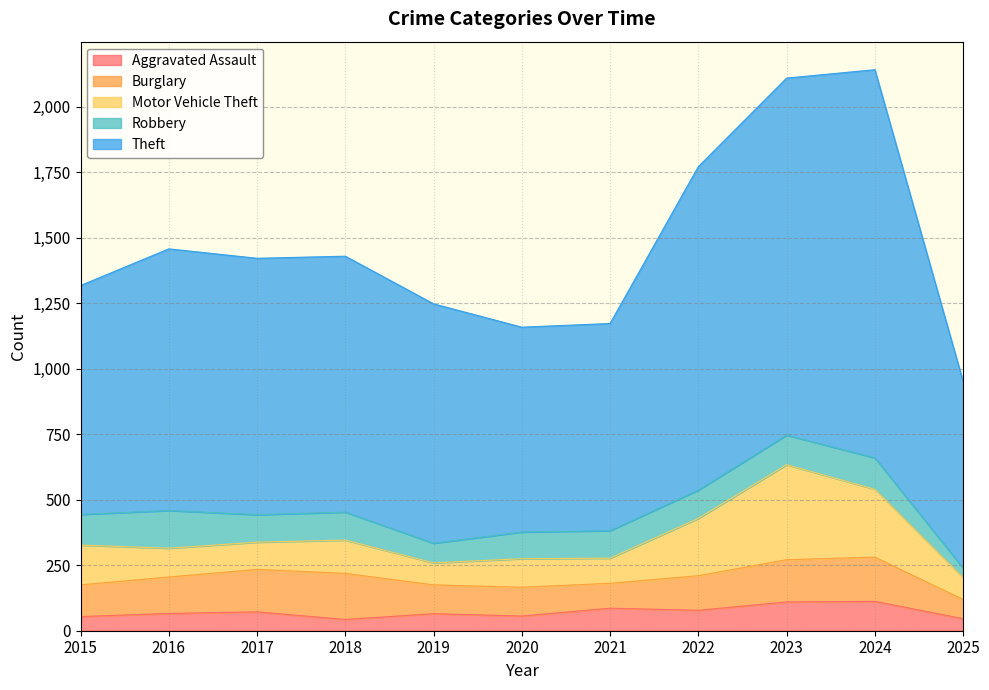

Reading left to right, what are all the values shown in this chart?

Aggravated Assault: 54	66	72	43	65	56	86	78	110	112	46
Burglary: 121	139	162	176	110	110	95	132	161	169	73
Motor Vehicle Theft: 152	110	104	127	84	109	96	219	363	259	84
Robbery: 117	144	105	107	75	102	105	108	113	120	36
Theft: 874	999	979	977	914	782	791	1235	1363	1482	712